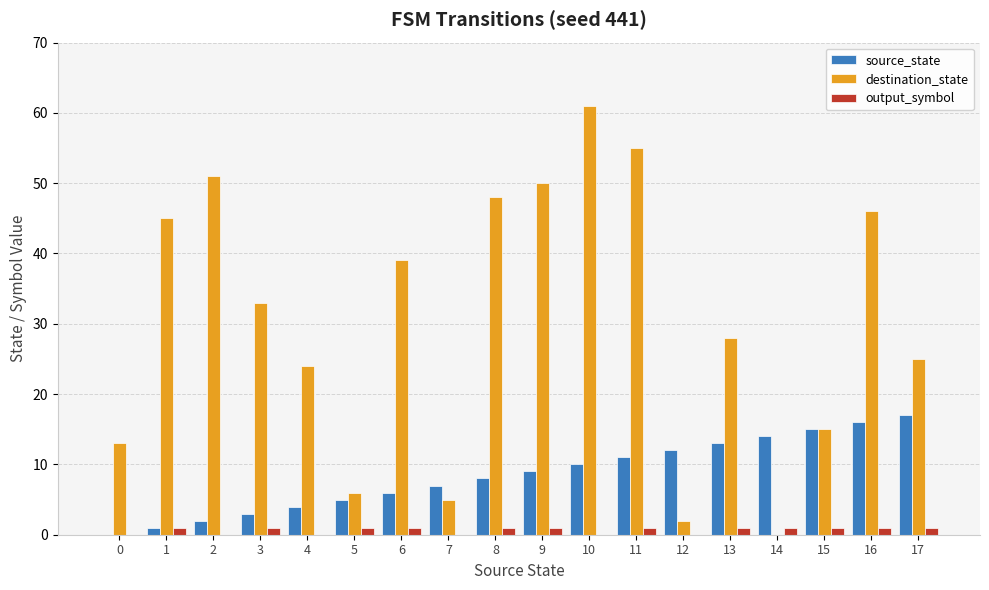

The value of source_state at 11 is 17. True or false?

False